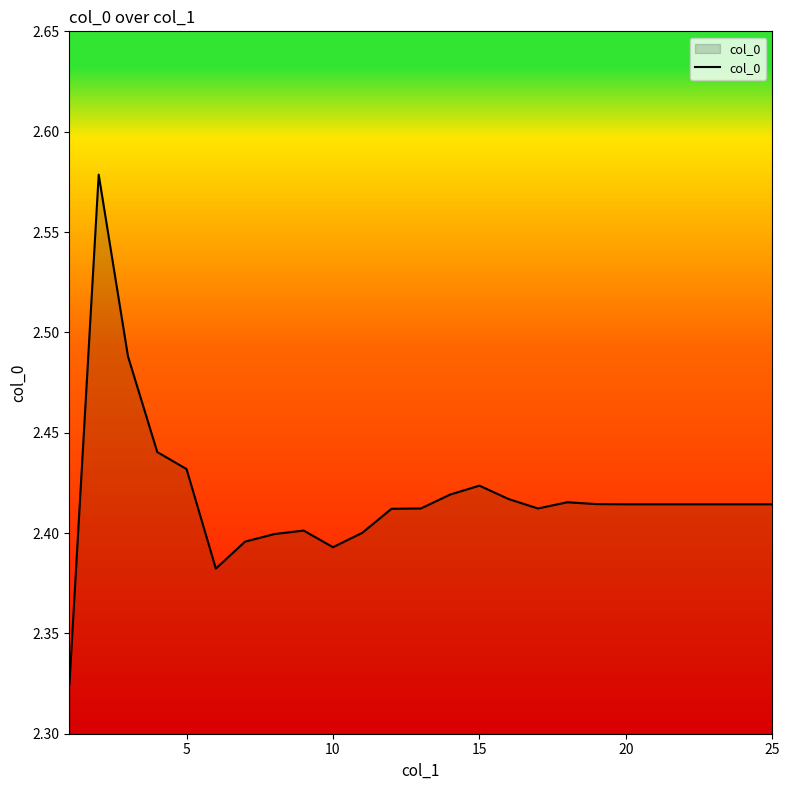

What is the difference between the maximum and minimum values?

0.3